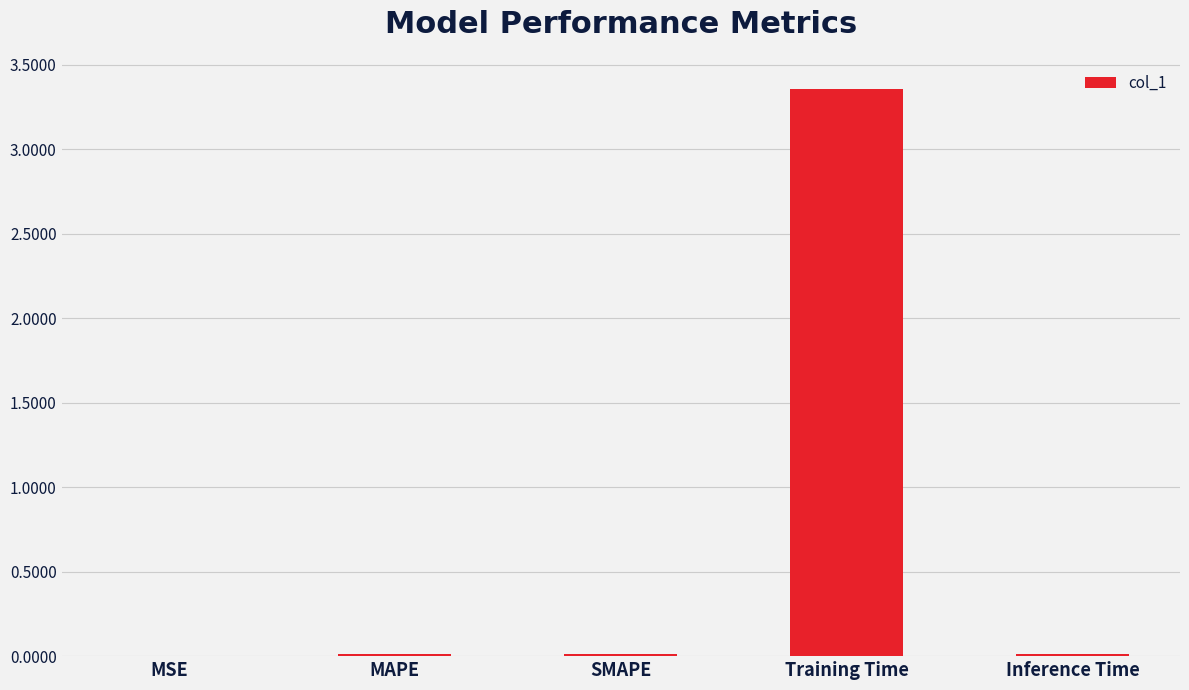

True or false: the data shows 0.0 at SMAPE.

True